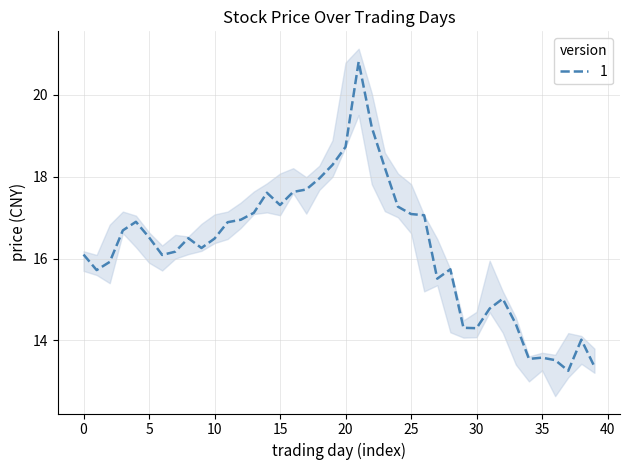

Is this an area chart (filled region under the line)?

No